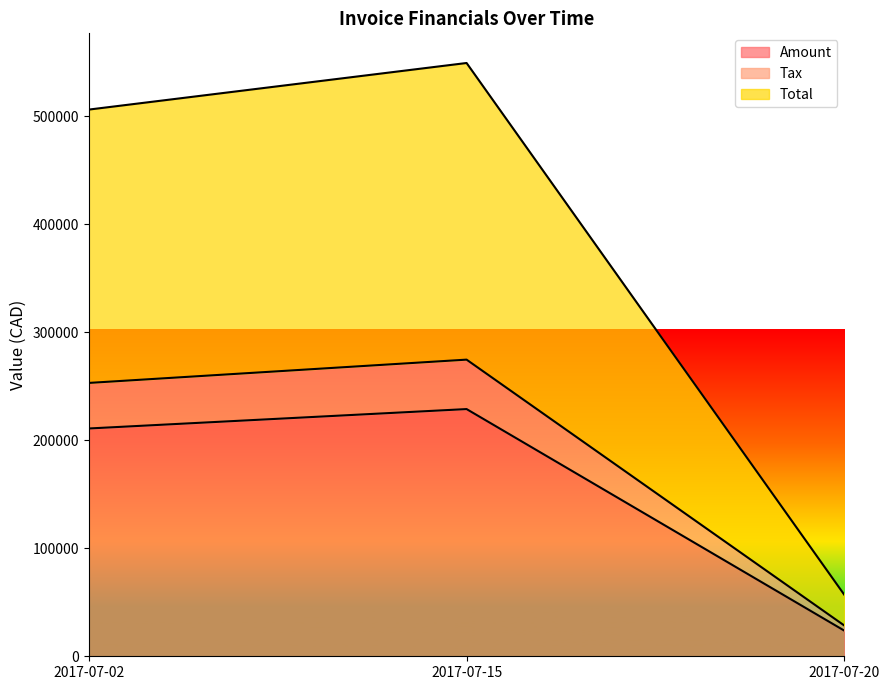

True or false: Amount has a value of 23691.0 at 2017-07-20.

True